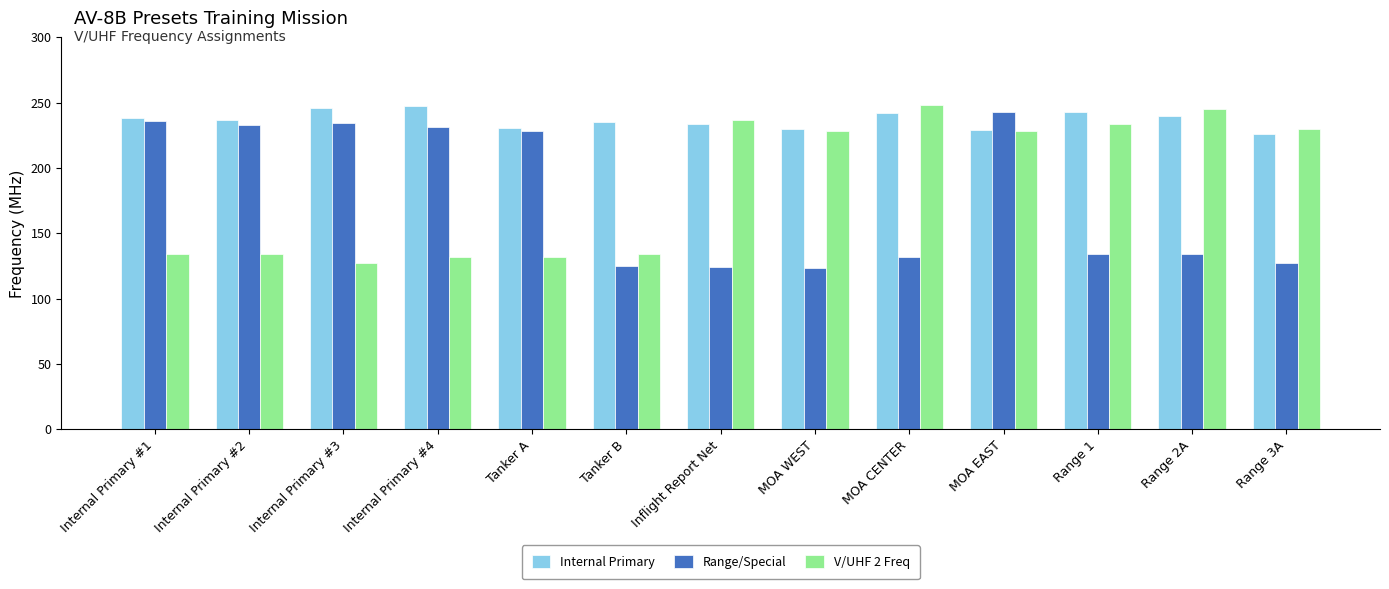

What is the difference between the maximum and minimum values in the V/UHF 2 Freq series?

120.9